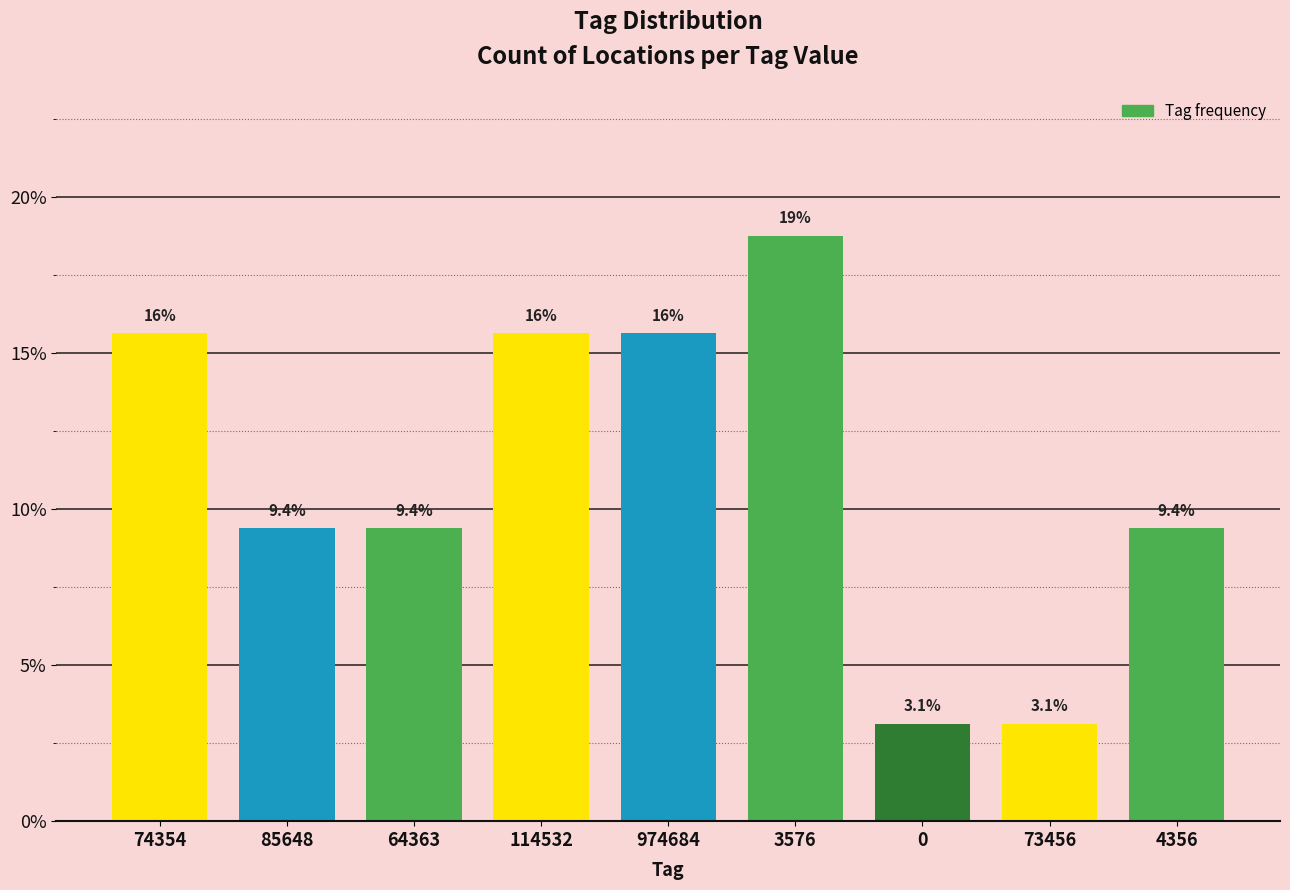

Reading right to left, transcribe all the data shown in this chart.

9.4	3.1	3.1	18.8	15.6	15.6	9.4	9.4	15.6